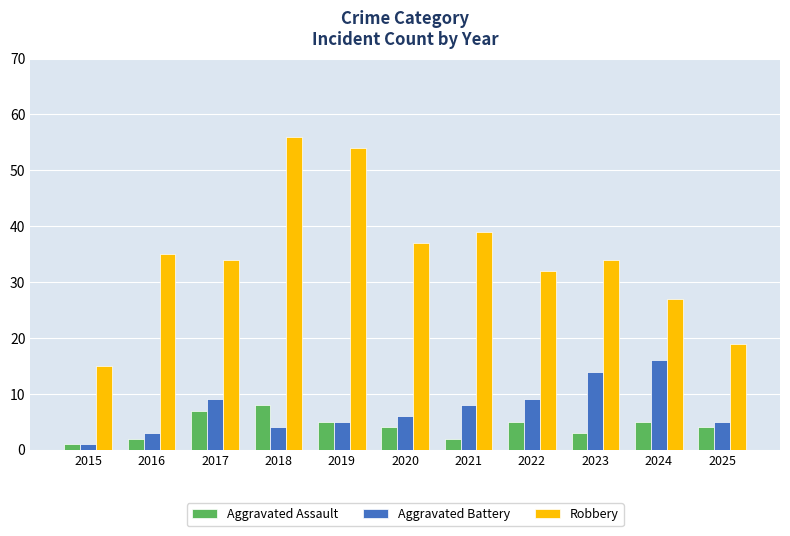

What are all the series names shown in the legend?

Aggravated Assault, Aggravated Battery, Robbery